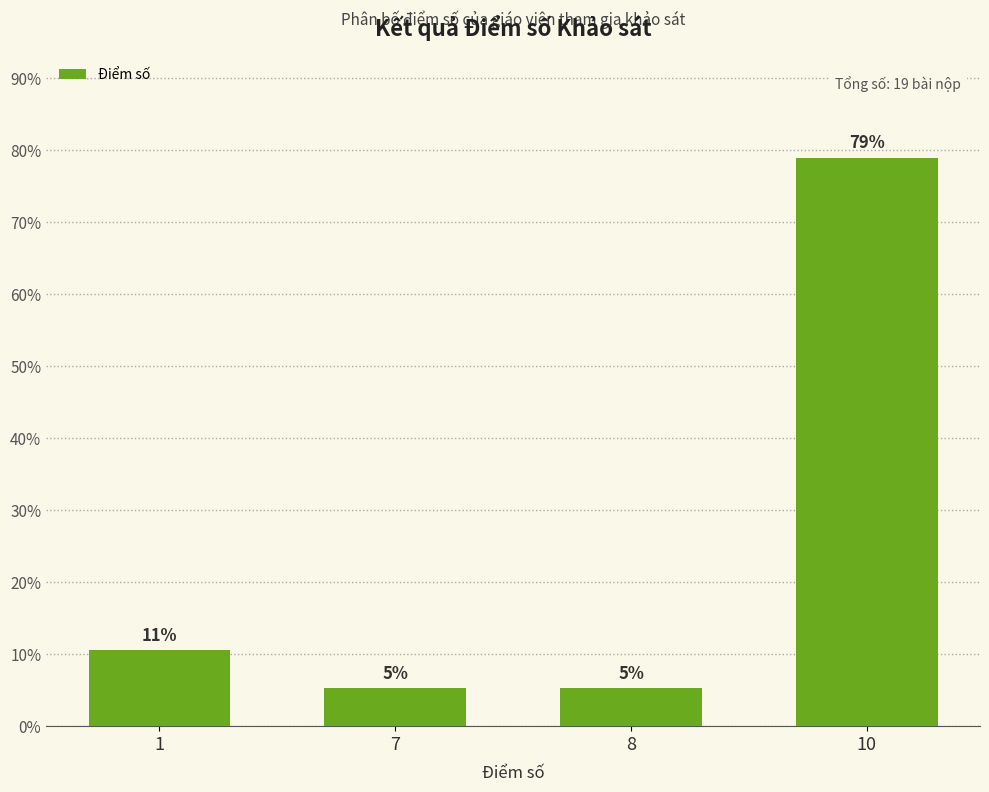

Does the chart contain stacked bars?

No